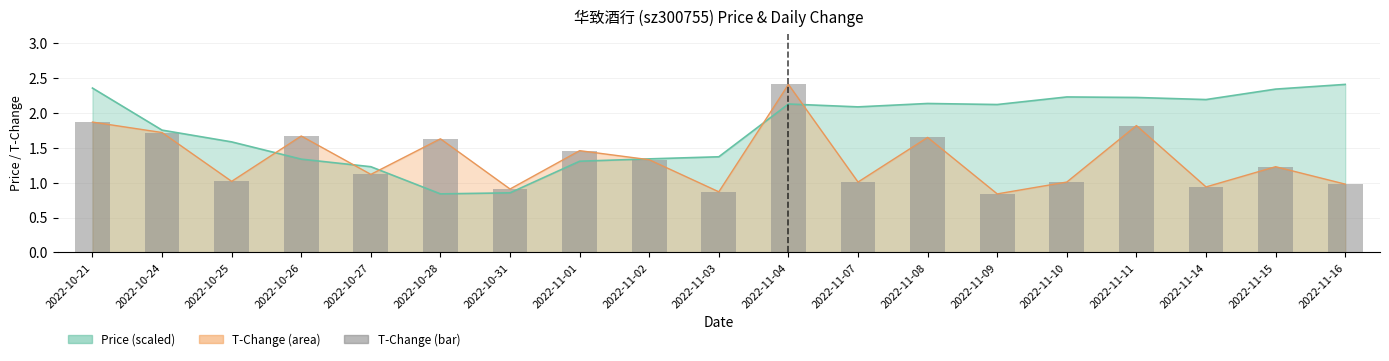

Reading left to right, transcribe all the data shown in this chart.

1.9	1.7	1.0	1.7	1.1	1.6	0.9	1.5	1.3	0.9	2.4	1.0	1.6	0.8	1.0	1.8	0.9	1.2	1.0